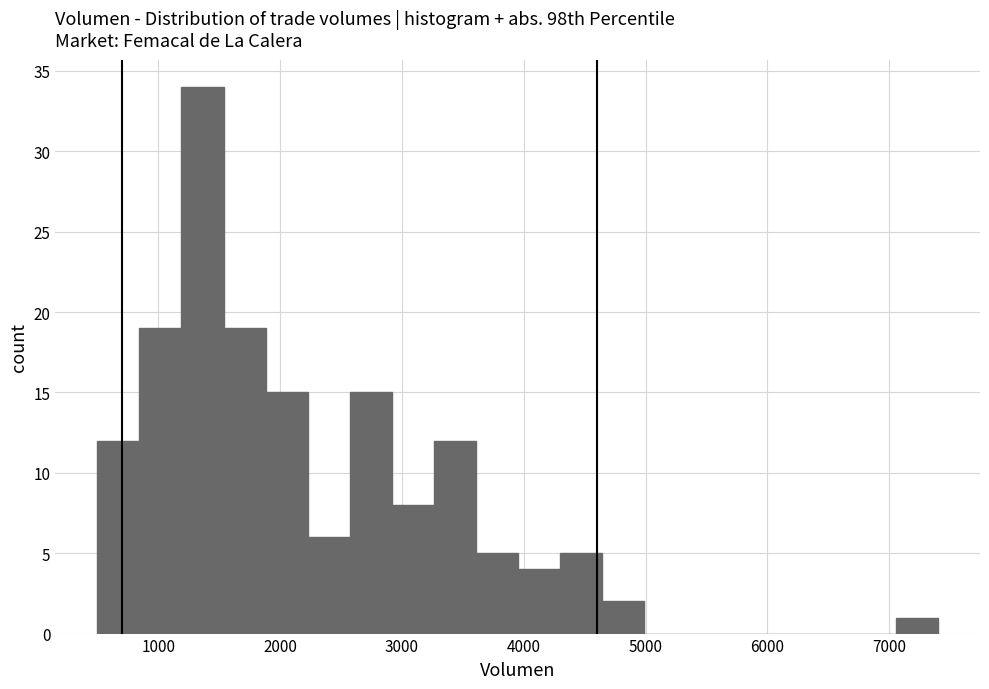

Around what value on the x-axis is the tallest bar? Give the approximate position of its centre, as read against the axis.

1400